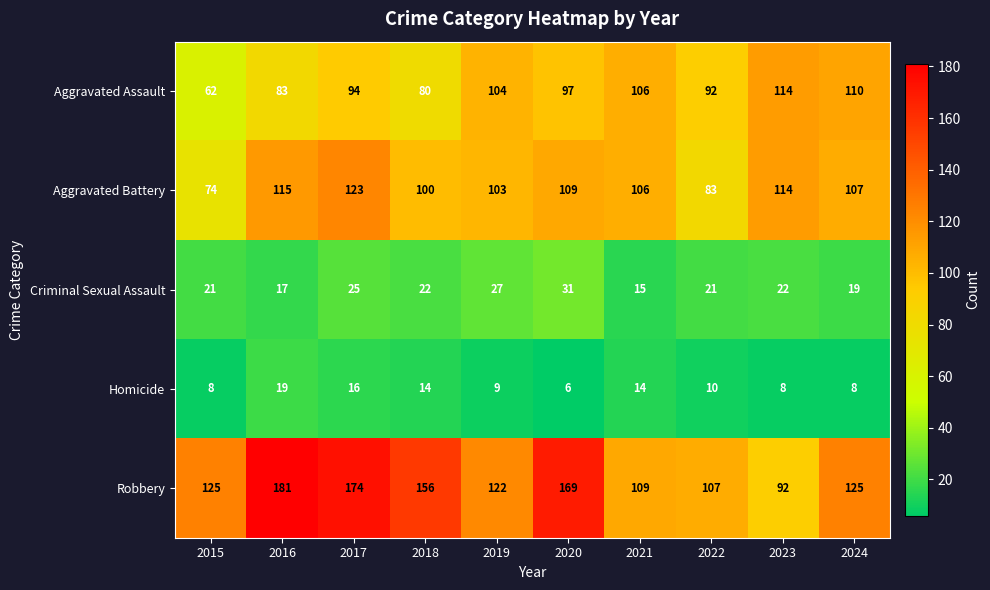

At 2019, list the series in order from smallest to largest.

Homicide, Criminal Sexual Assault, Aggravated Battery, Aggravated Assault, Robbery